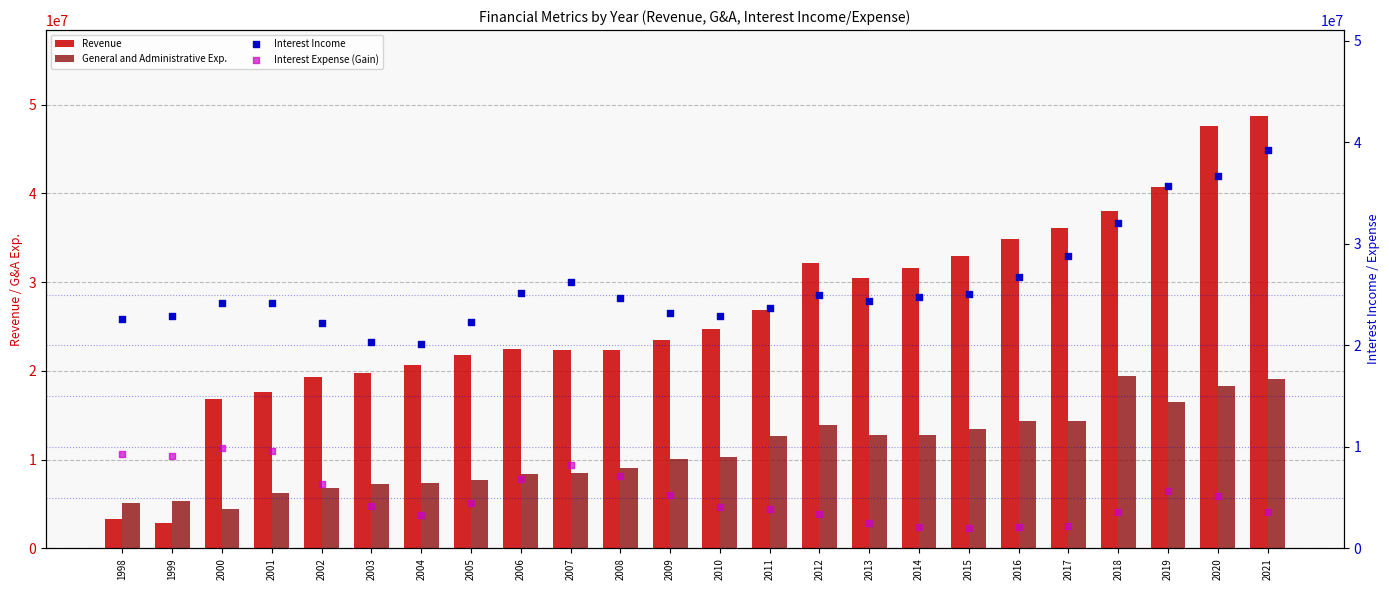

Which series reaches the maximum Y coordinate?

Revenue